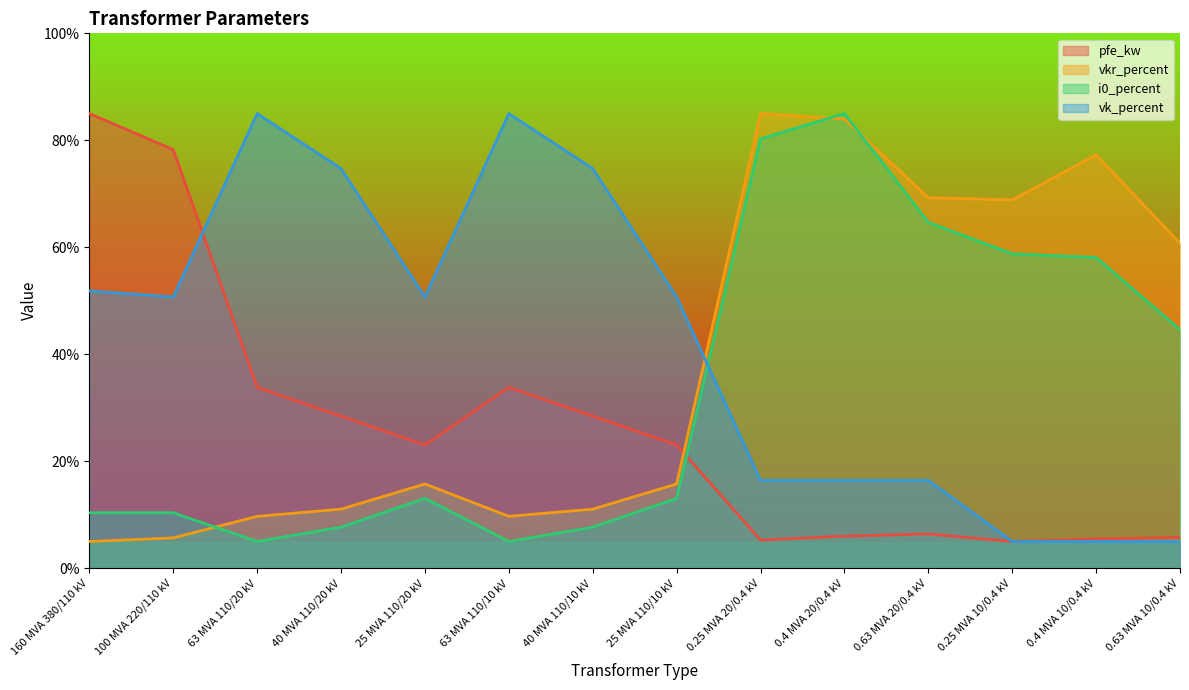

What is the value of the i0_percent point at the 3rd from the left?

5.0